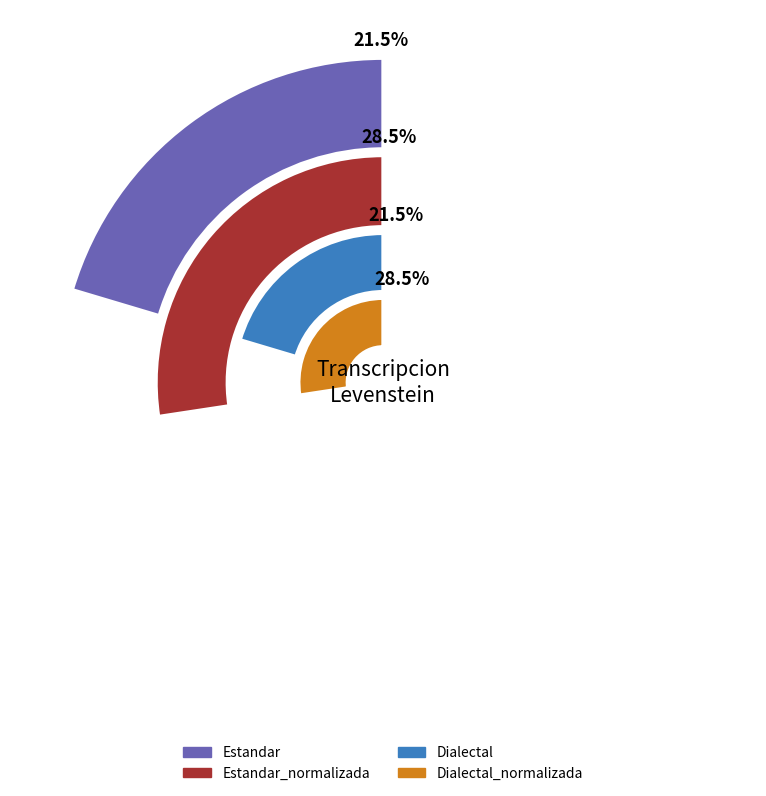

Does Estandar_normalizada account for over 50% of the chart?

No